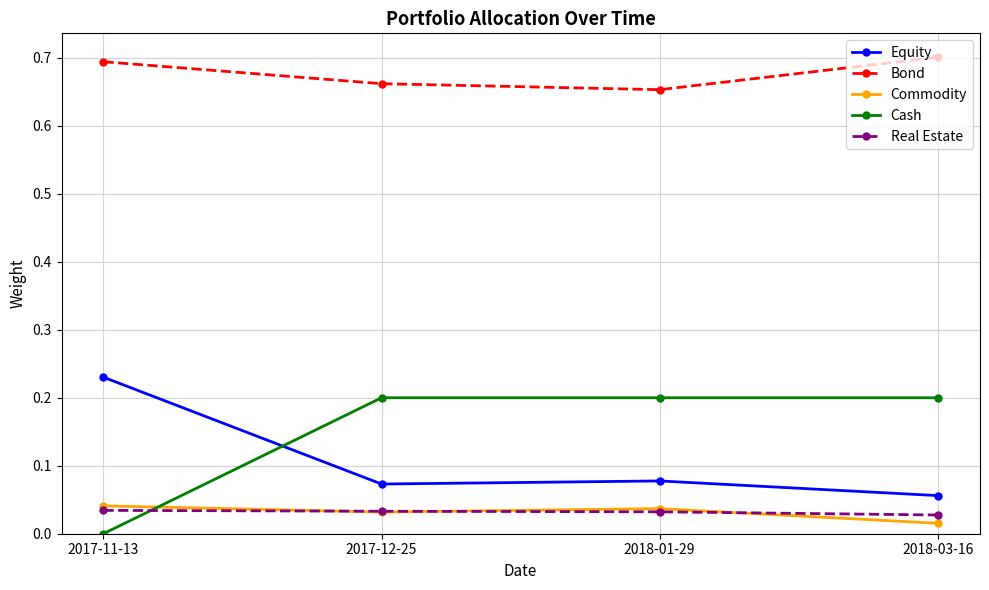

How many Bond values are between 0 and 1?

4